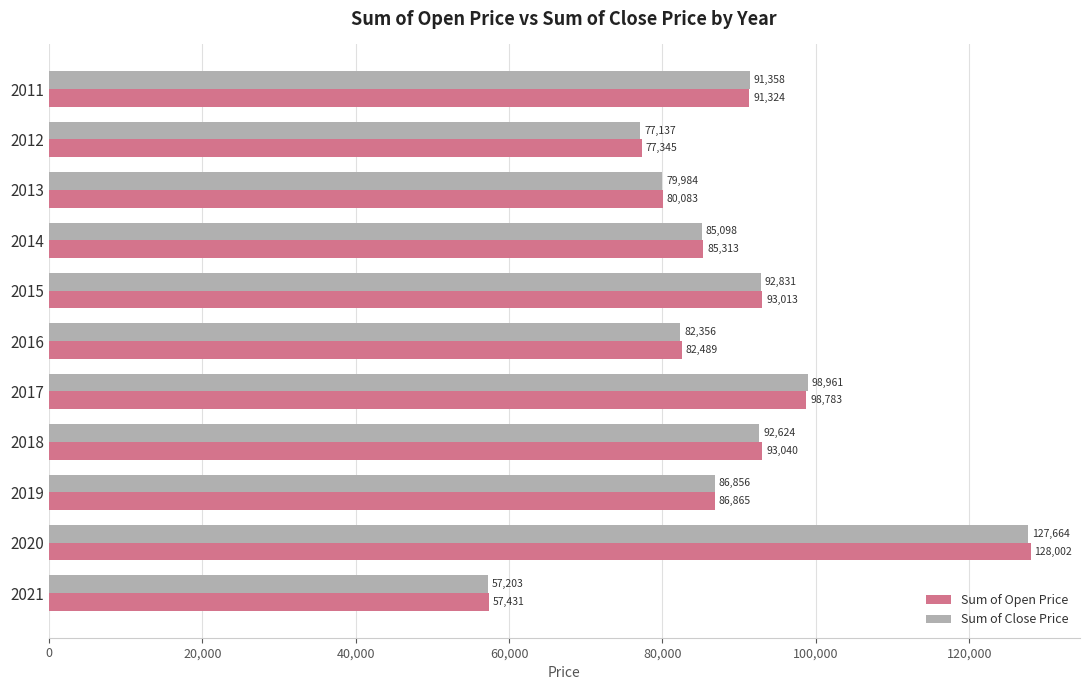

Which series has the largest range (max minus min)?

Sum of Open Price